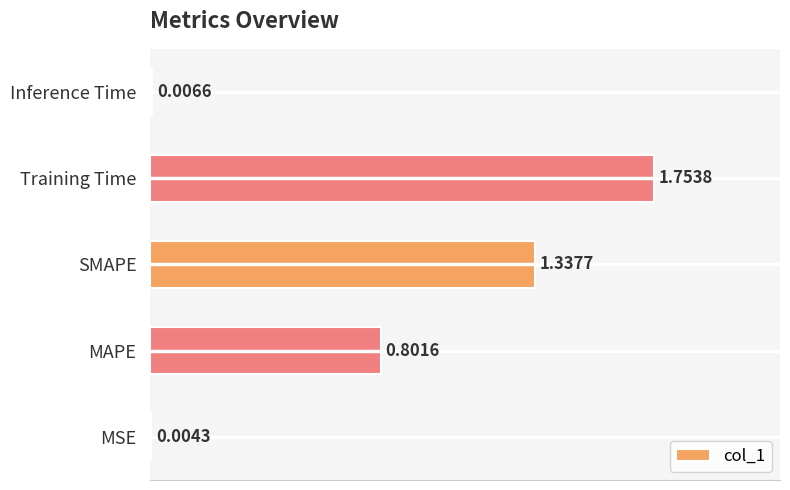

Where is the data nearest to the value 0?

MSE